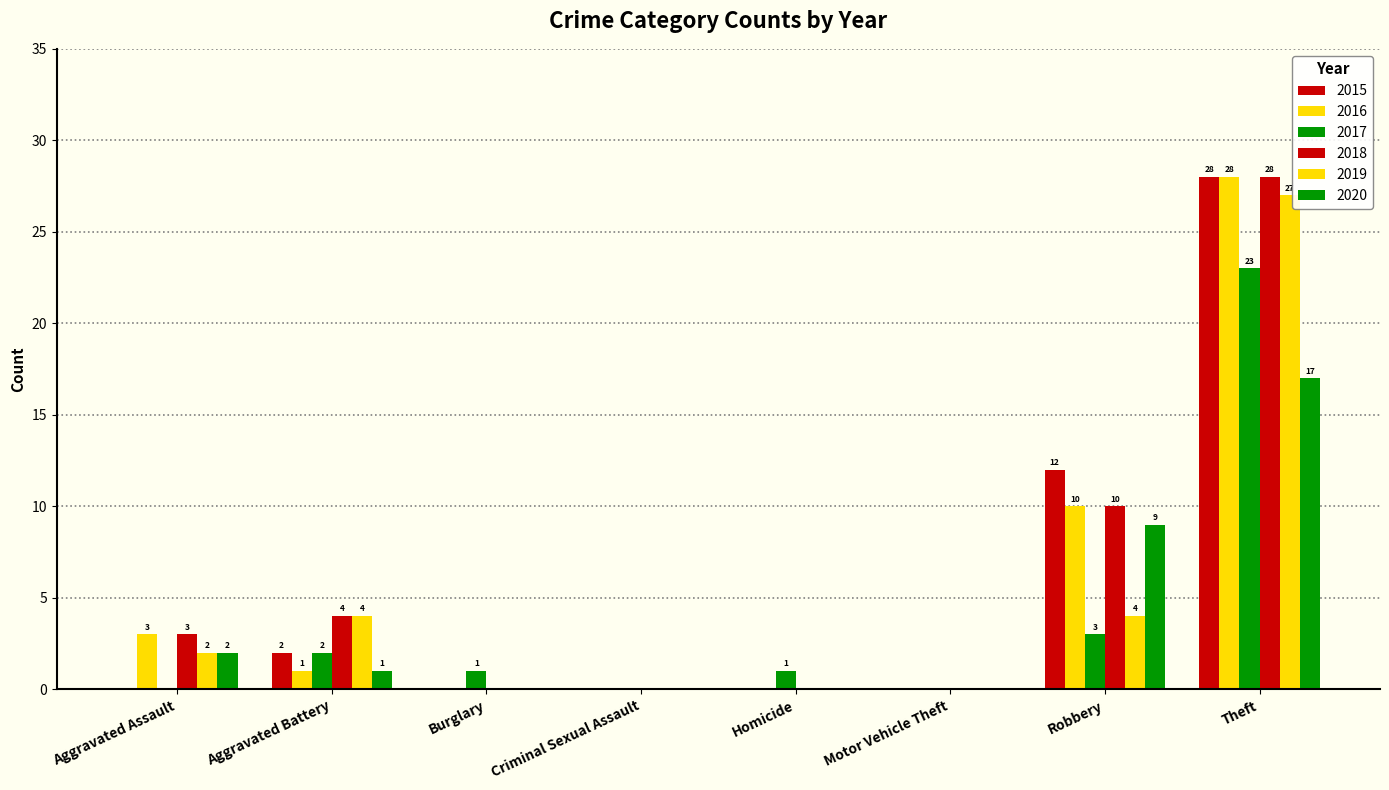

Does the chart contain stacked bars?

No